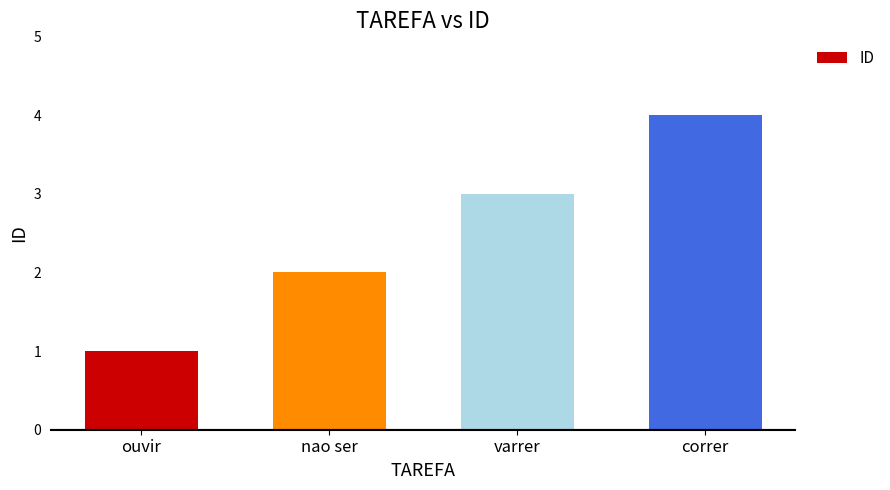

What is the difference between the maximum and minimum values?

3